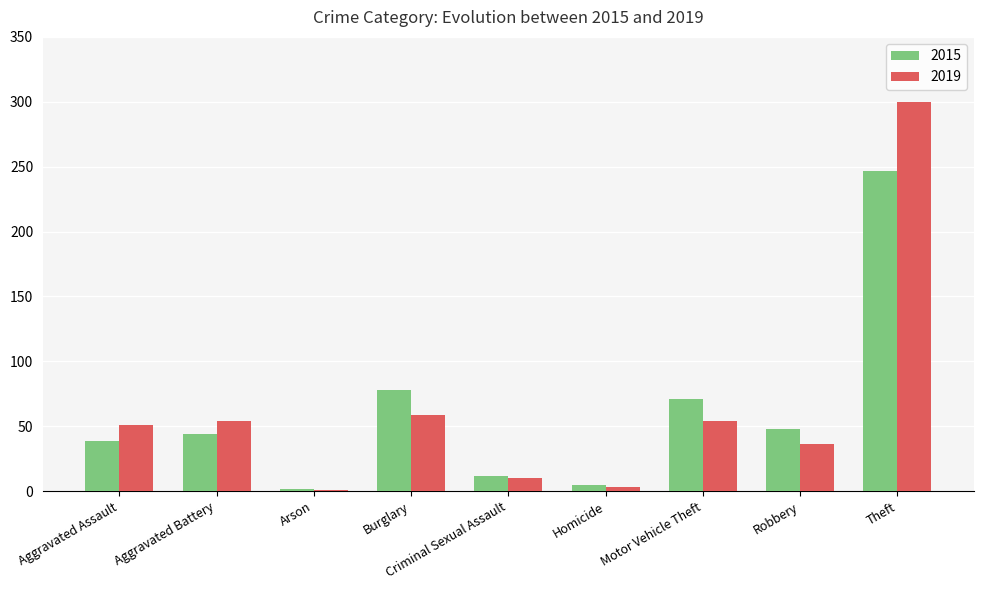

The value of 2015 at Burglary is 37. True or false?

False